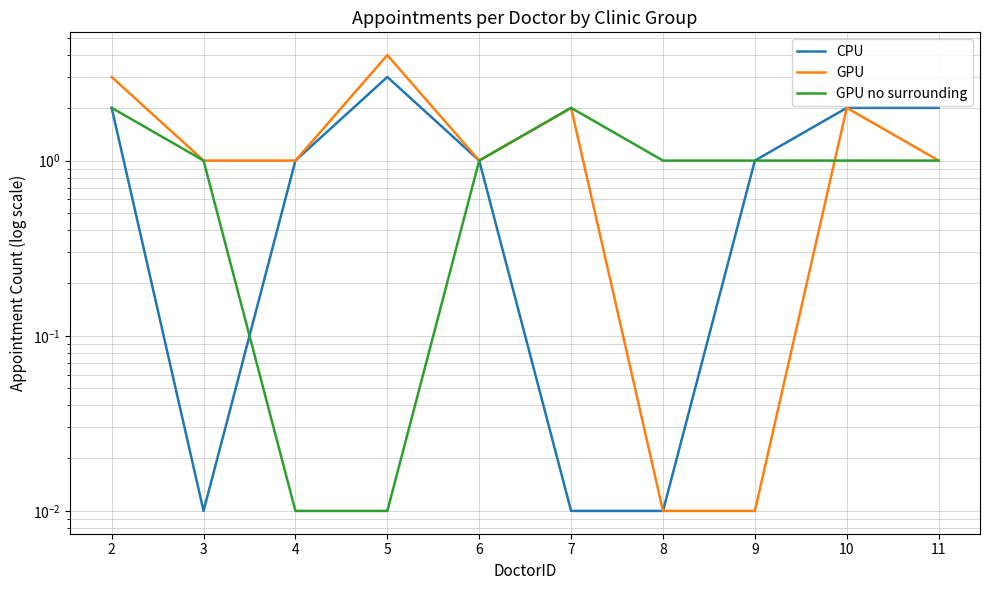

In GPU, how many points are higher than both neighbors (excluding endpoints)?

3